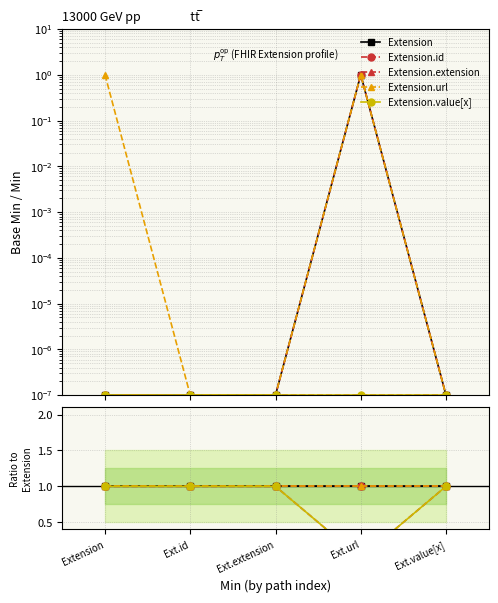

What is the difference between the maximum and minimum values in the Extension.extension series?

1